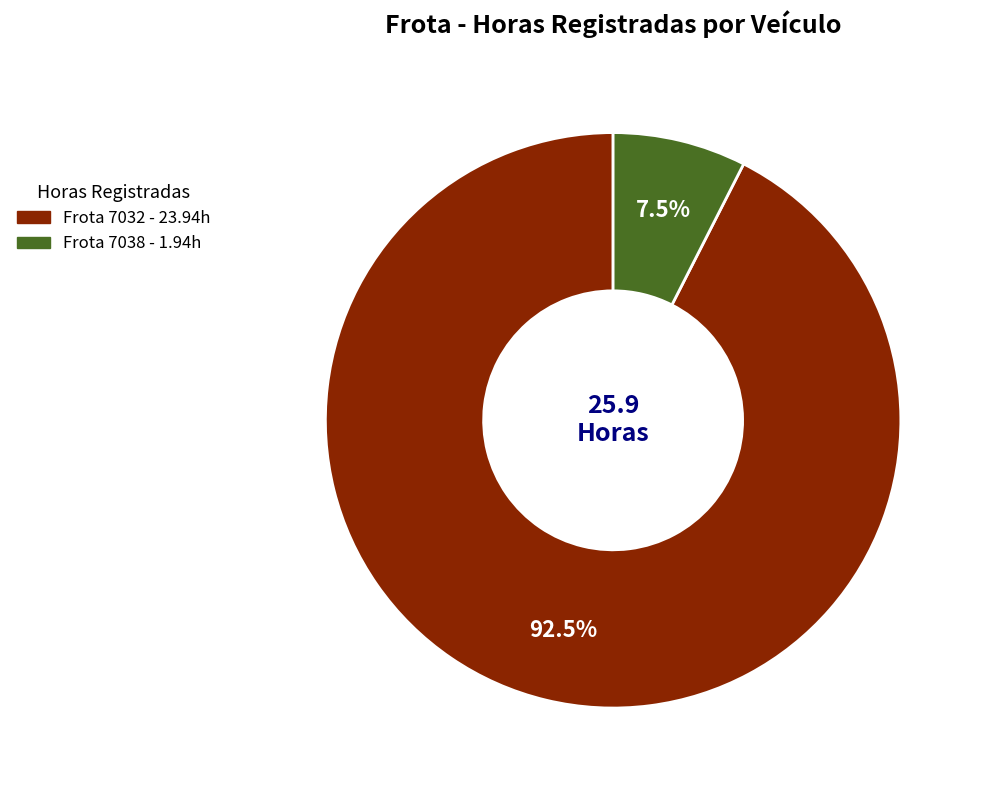

Does any single category account for the majority?

Yes